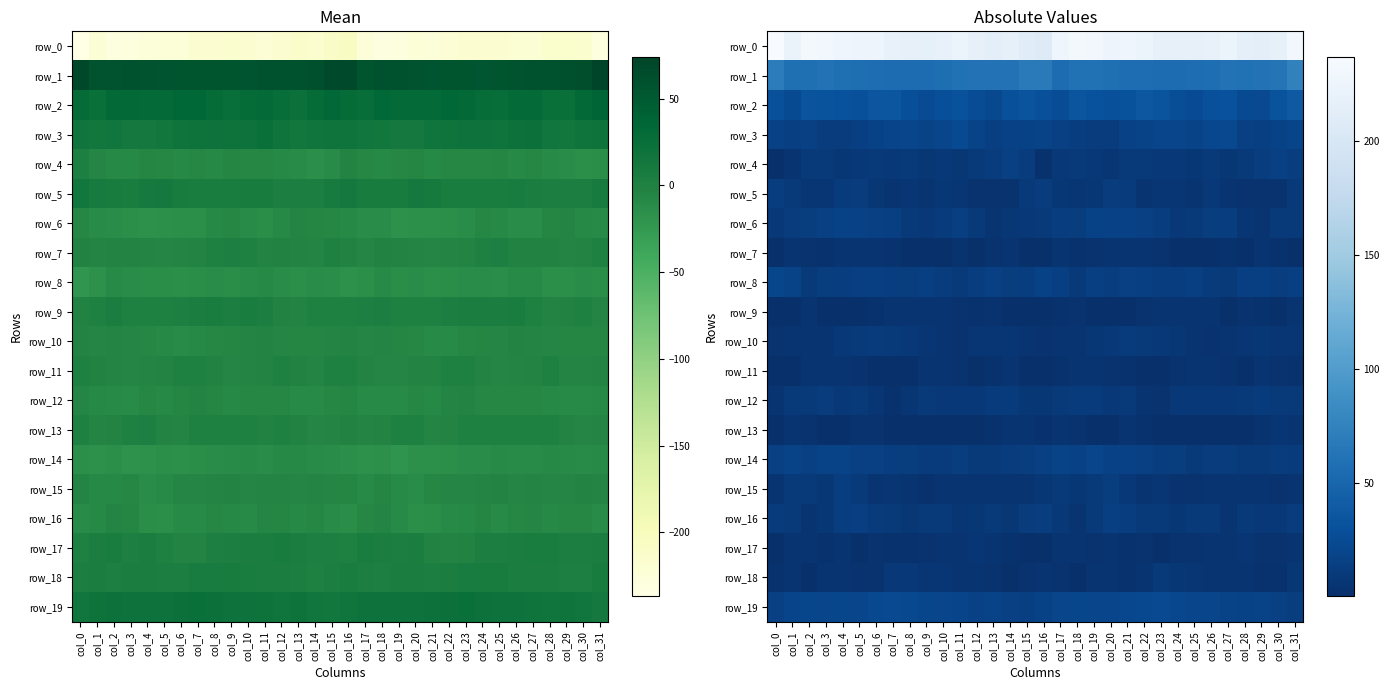

What is the average value of the row_19 series?

19.2